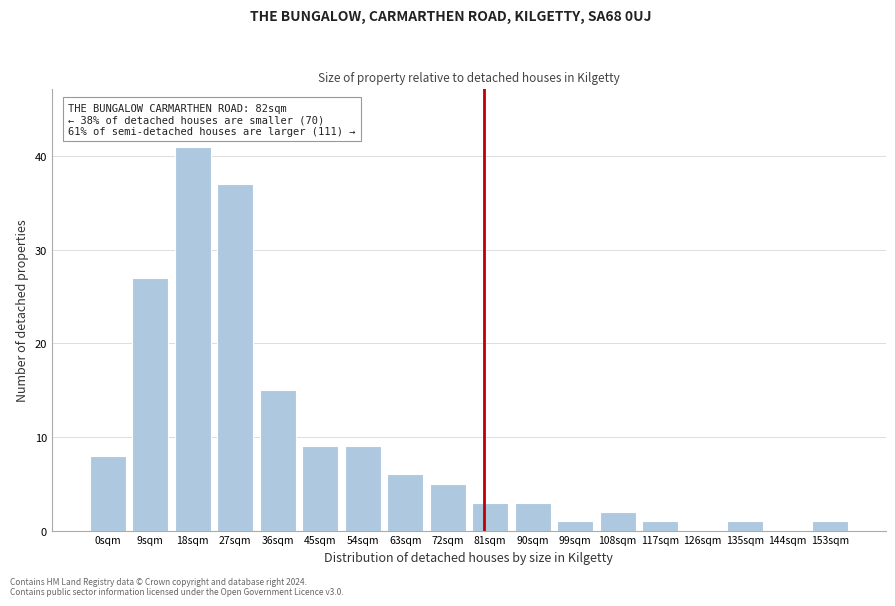

Reading right to left, extract all data points from this chart.

153sqm=1	144sqm=0	135sqm=1	126sqm=0	117sqm=1	108sqm=2	99sqm=1	90sqm=3	81sqm=3	72sqm=5	63sqm=6	54sqm=9	45sqm=9	36sqm=15	27sqm=37	18sqm=41	9sqm=27	0sqm=8